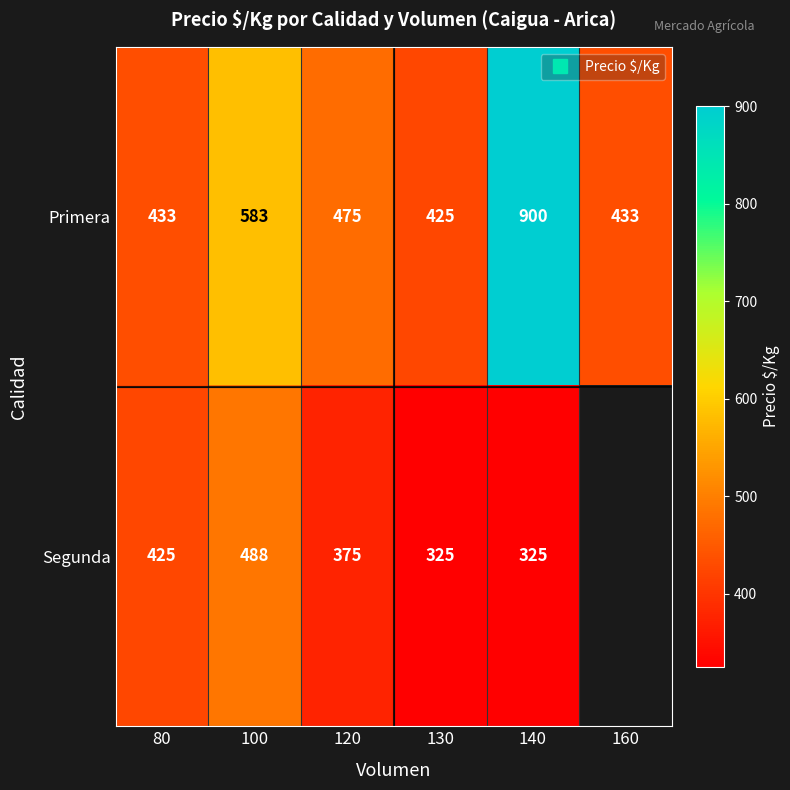

Rank the series at 100 from highest to lowest value.

Primera, Segunda